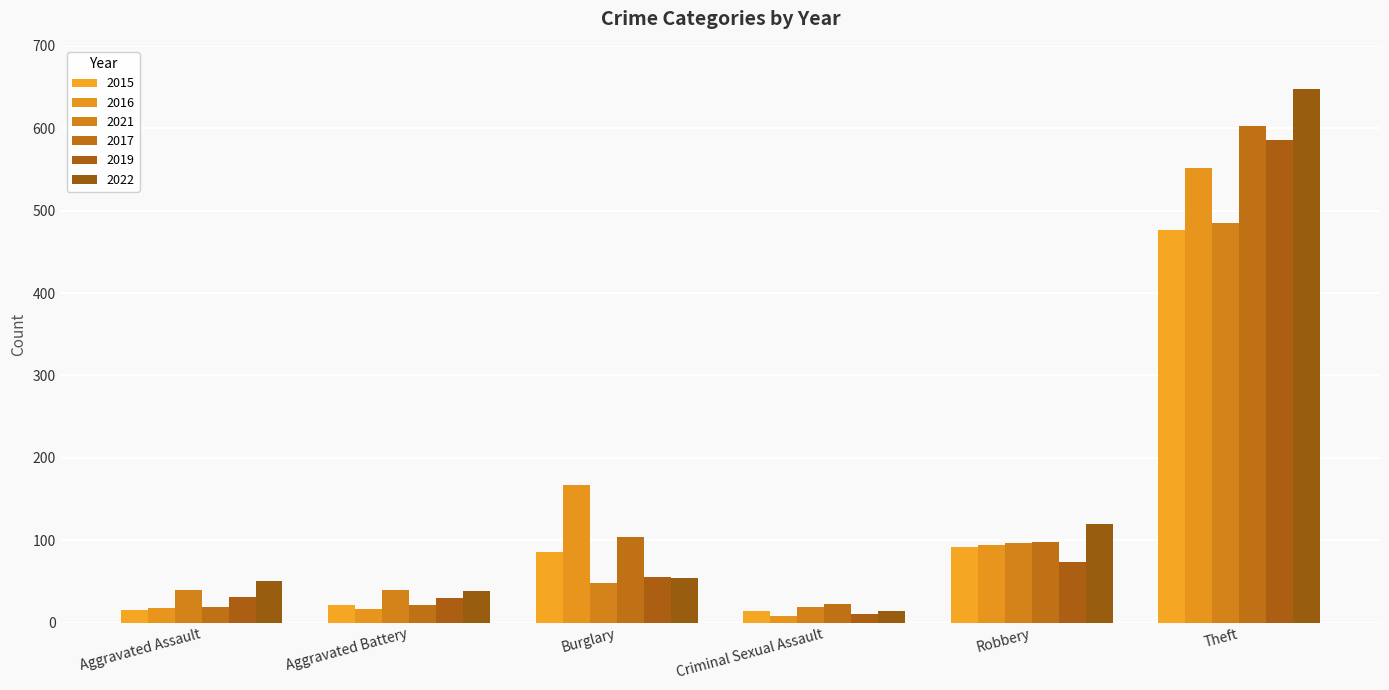

Rank the series by their maximum value, from lowest to highest.

2015, 2021, 2016, 2019, 2017, 2022